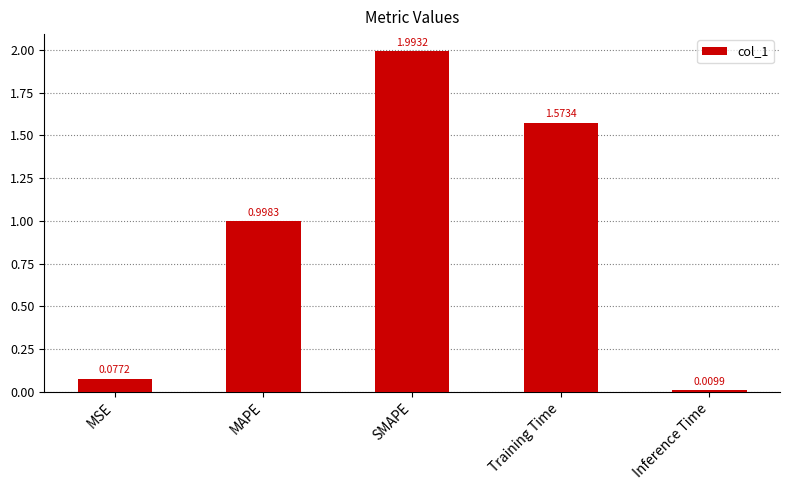

Where is the data nearest to the value 1?

MAPE